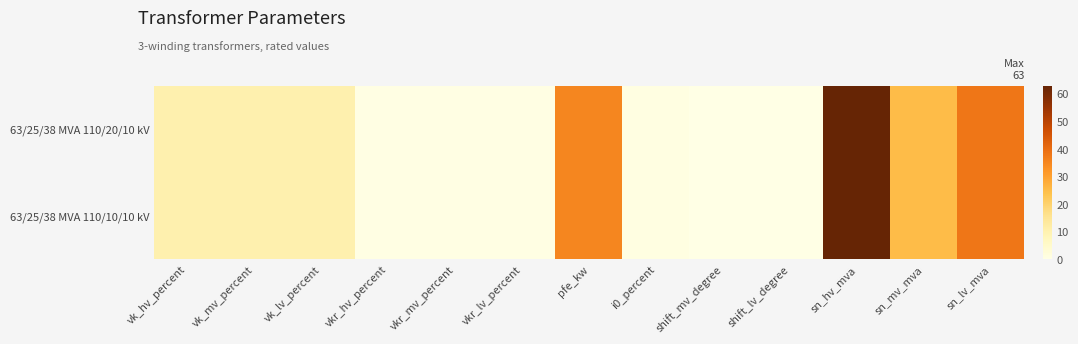

Rank the series by their maximum value, from highest to lowest.

63/25/38 MVA 110/20/10 kV, 63/25/38 MVA 110/10/10 kV